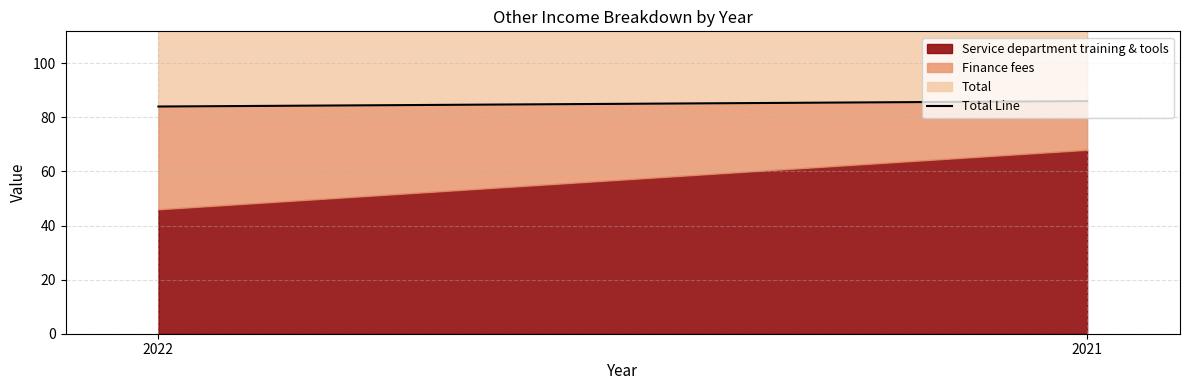

Rank the categories by value from lowest to highest.

2022, 2021